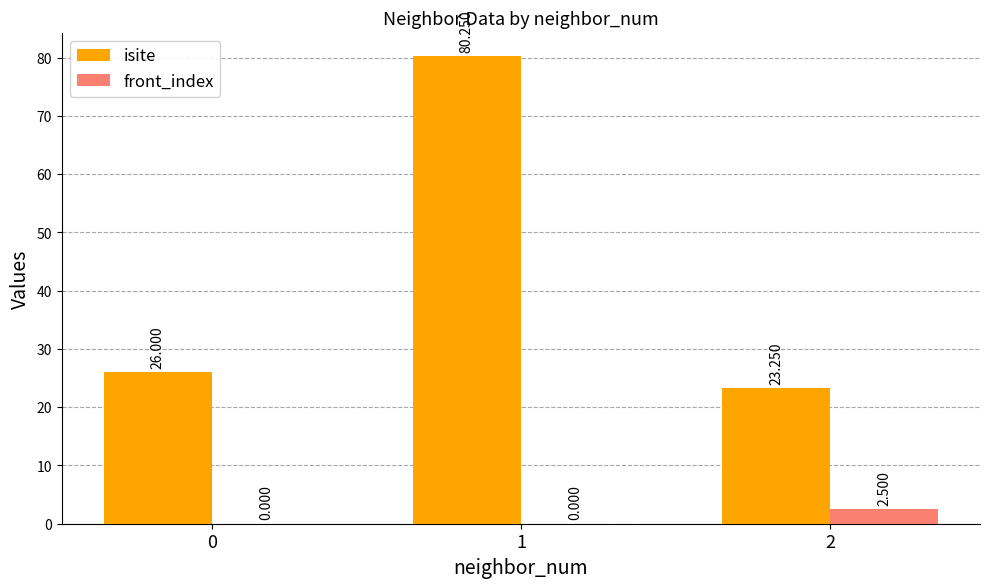

Between 0 and 1, which series saw the biggest shift?

isite